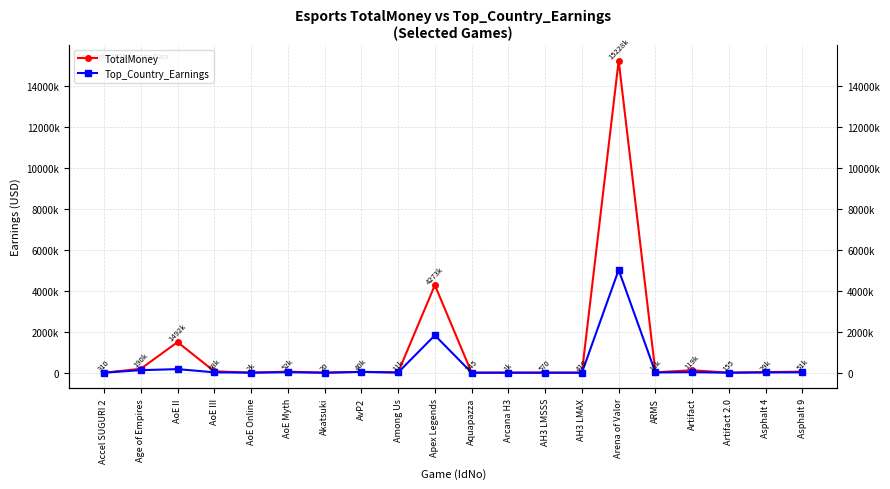

Rank the series by their maximum value, from lowest to highest.

Top_Country_Earnings, TotalMoney